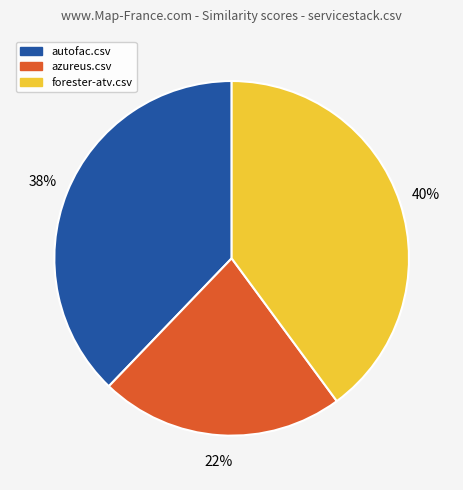

To the nearest percent, what is the average slice percentage?

33%